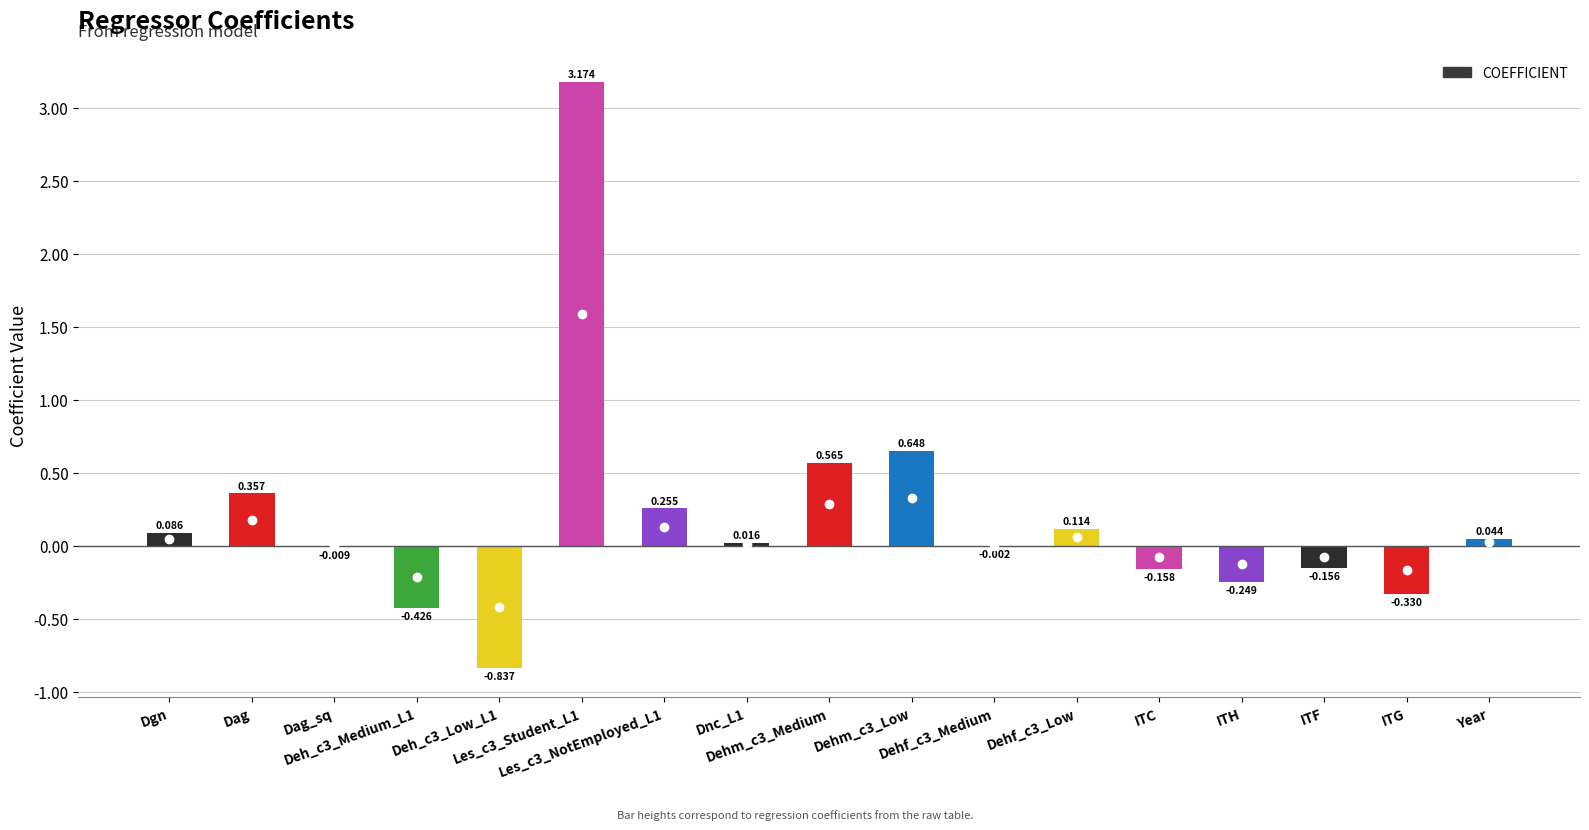

Count the number of values greater than 0.

9